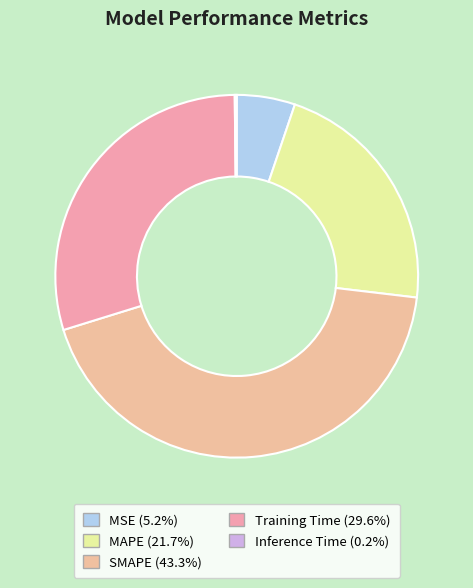

Which category has the biggest portion of the pie?

SMAPE